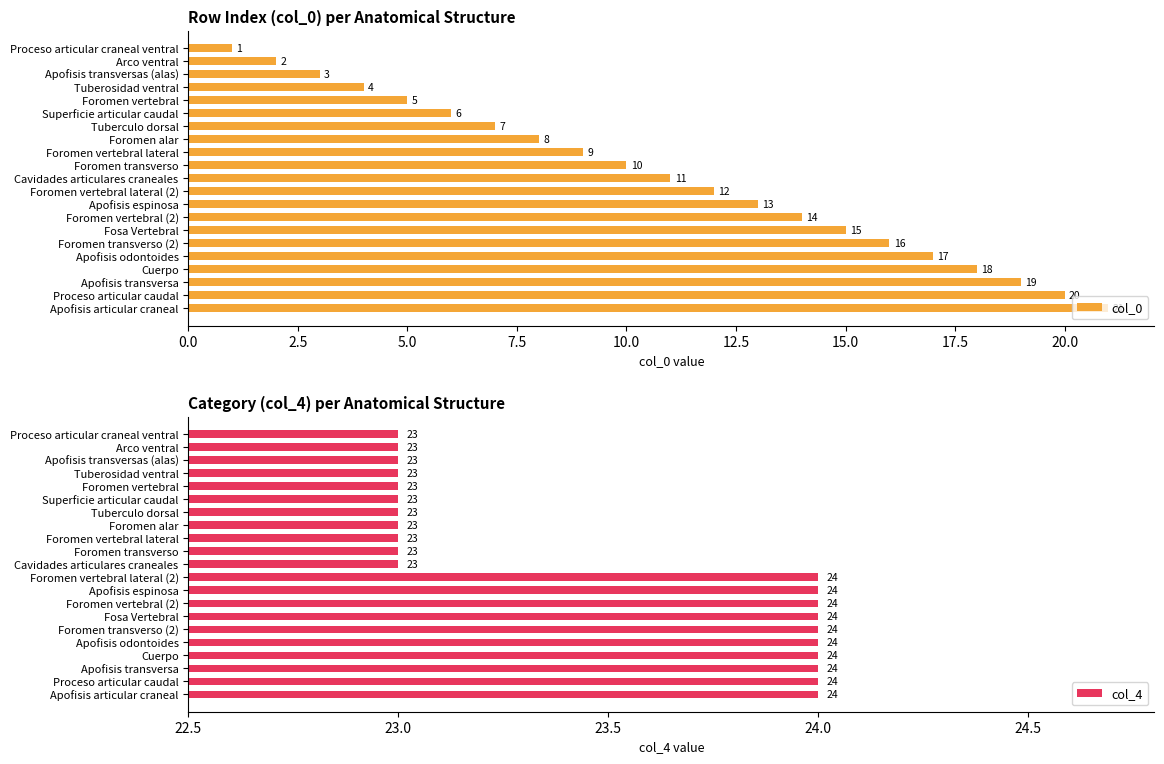

Rank the categories by col_0 value from highest to lowest.

Apofisis articular craneal, Proceso articular caudal, Apofisis transversa, Cuerpo, Apofisis odontoides, Foromen transverso (2), Fosa Vertebral, Foromen vertebral (2), Apofisis espinosa, Foromen vertebral lateral (2), Cavidades articulares craneales, Foromen transverso, Foromen vertebral lateral, Foromen alar, Tuberculo dorsal, Superficie articular caudal, Foromen vertebral, Tuberosidad ventral, Apofisis transversas (alas), Arco ventral, Proceso articular craneal ventral